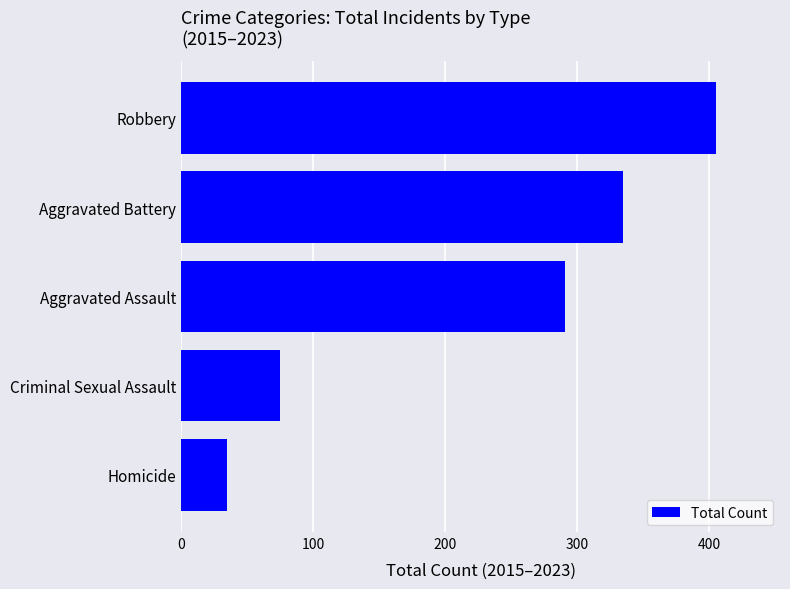

List the labels in order of value, smallest first.

Homicide, Criminal Sexual Assault, Aggravated Assault, Aggravated Battery, Robbery